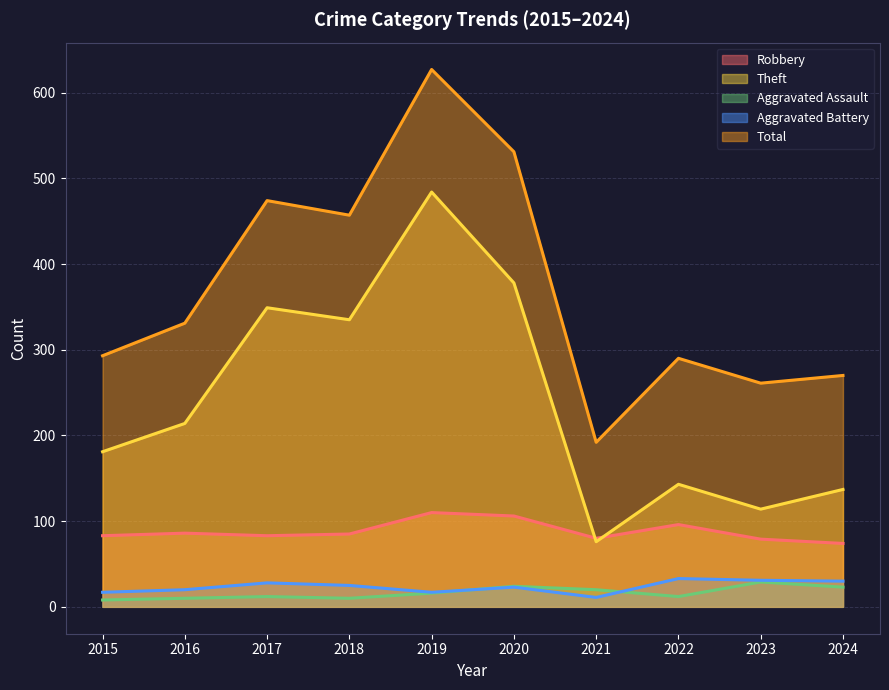

Reading left to right, what are all the values shown in this chart?

Robbery: 2015=83	2016=86	2017=83	2018=85	2019=110	2020=106	2021=80	2022=96	2023=79	2024=74
Theft: 2015=181	2016=214	2017=349	2018=335	2019=484	2020=378	2021=76	2022=143	2023=114	2024=137
Aggravated Assault: 2015=8	2016=10	2017=12	2018=10	2019=16	2020=24	2021=20	2022=12	2023=29	2024=23
Aggravated Battery: 2015=17	2016=20	2017=28	2018=25	2019=17	2020=23	2021=11	2022=33	2023=31	2024=30
Total: 2015=293	2016=331	2017=474	2018=457	2019=627	2020=531	2021=192	2022=290	2023=261	2024=270